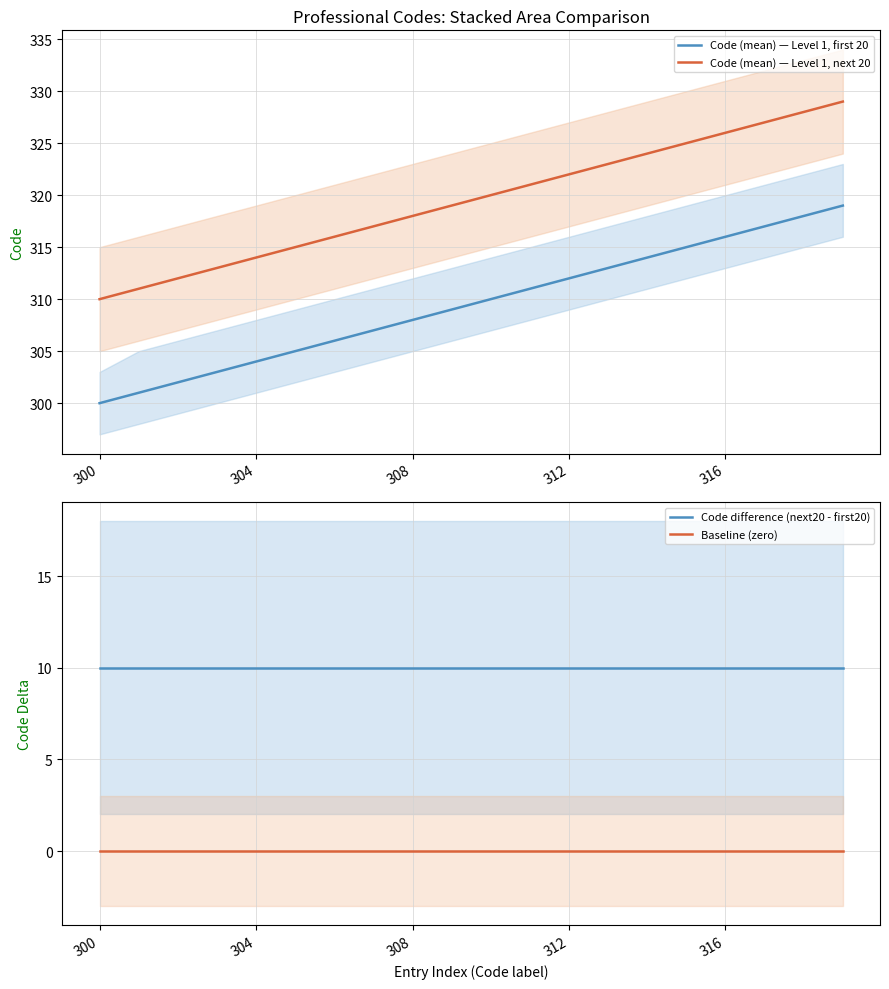

How many data points in Code (mean) — Level 1, next 20 are above 320?

9